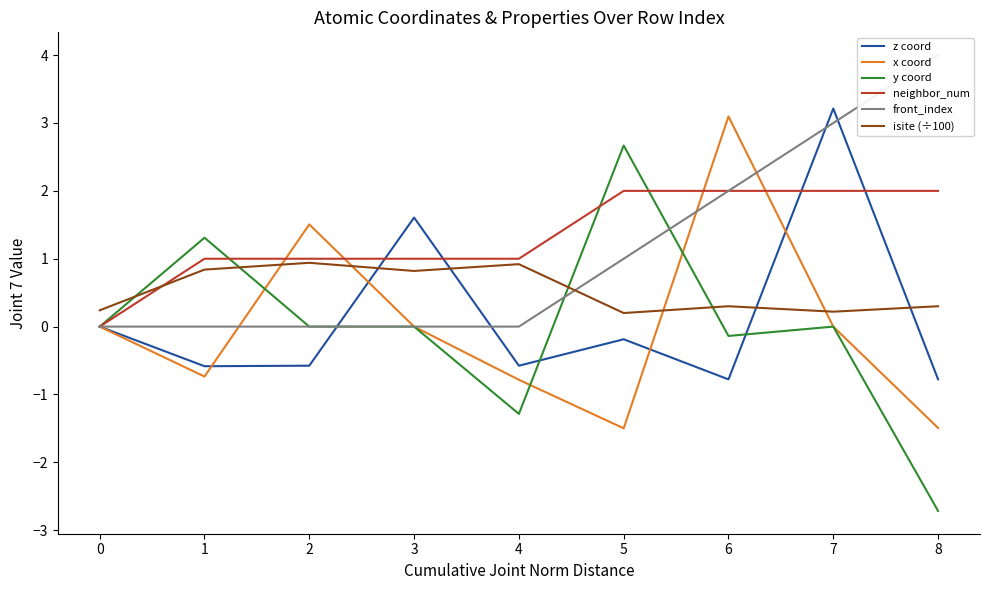

Where is the first local maximum for z coord?

3